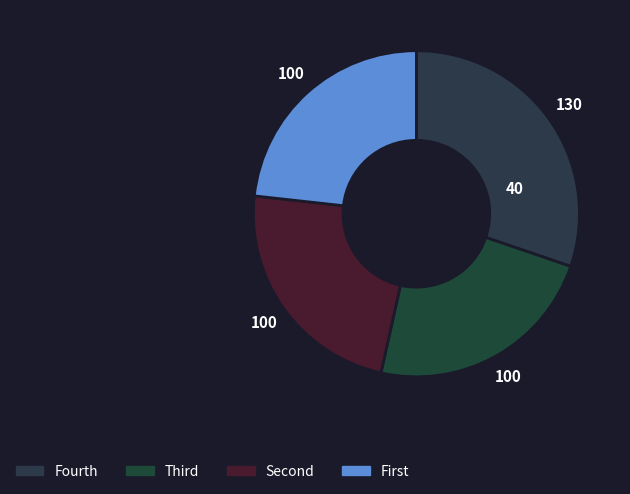

Count the number of slices in the pie.

4